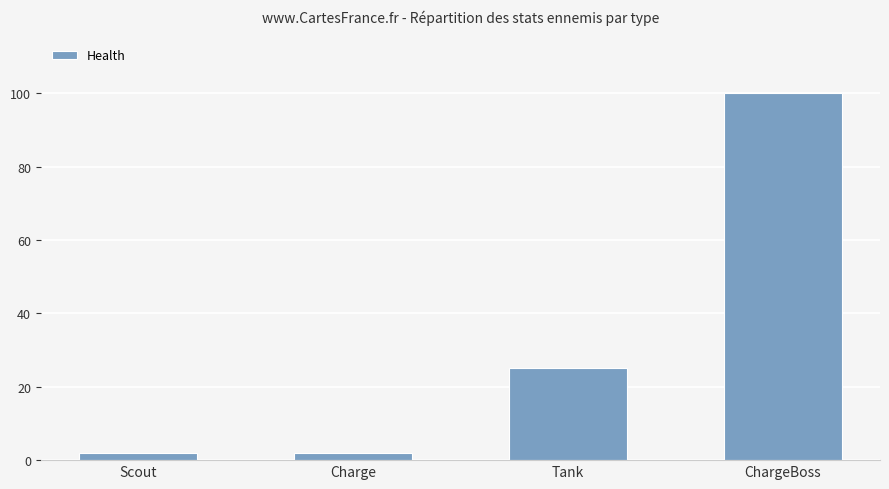

The value at Scout is 2. True or false?

True